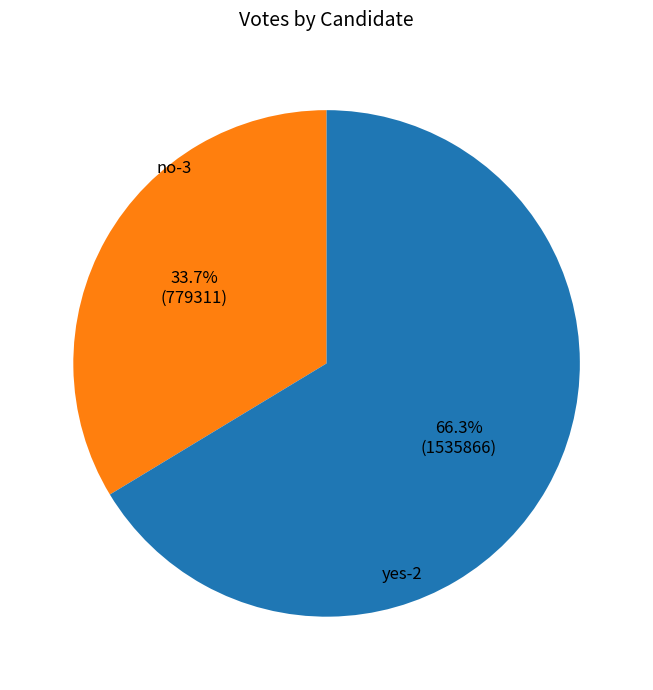

Does any single category account for the majority?

Yes